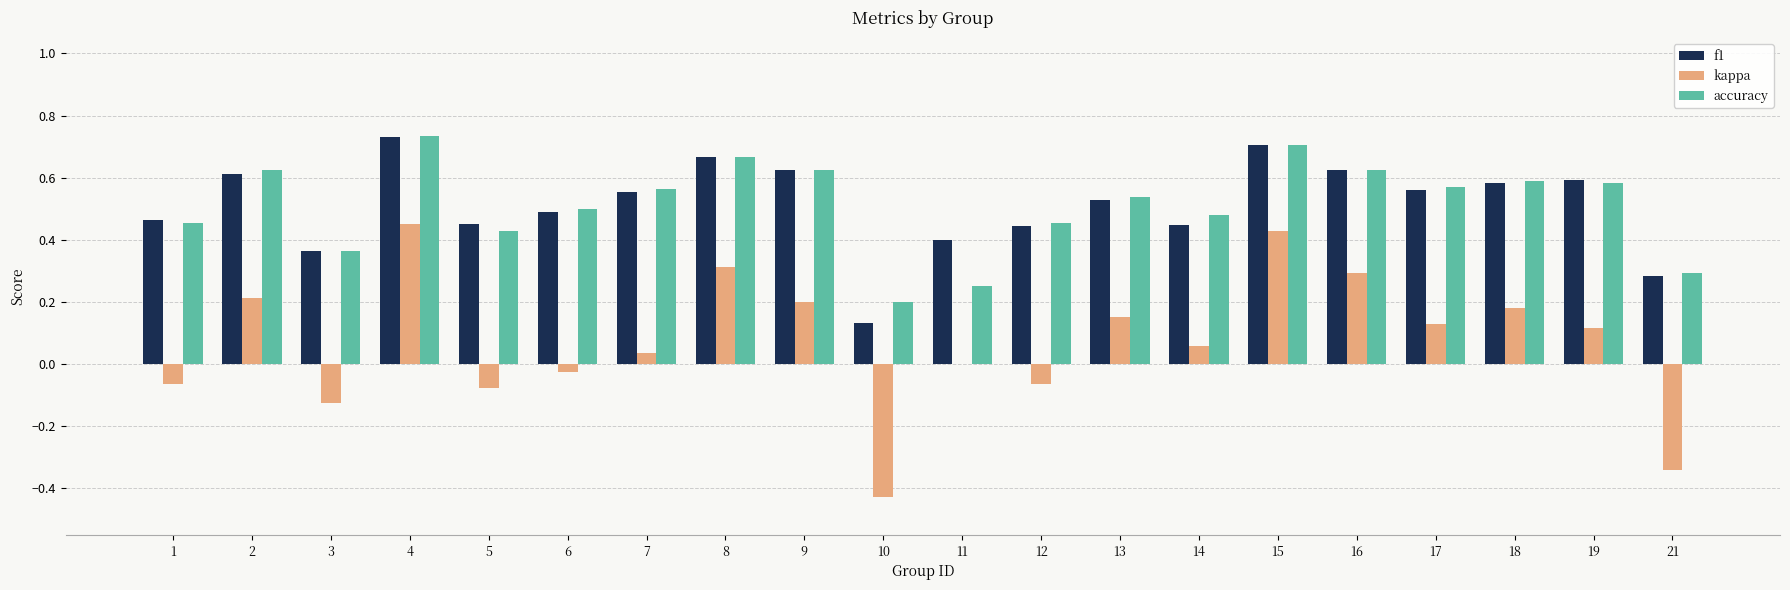

What are all the series names shown in the legend?

f1, kappa, accuracy